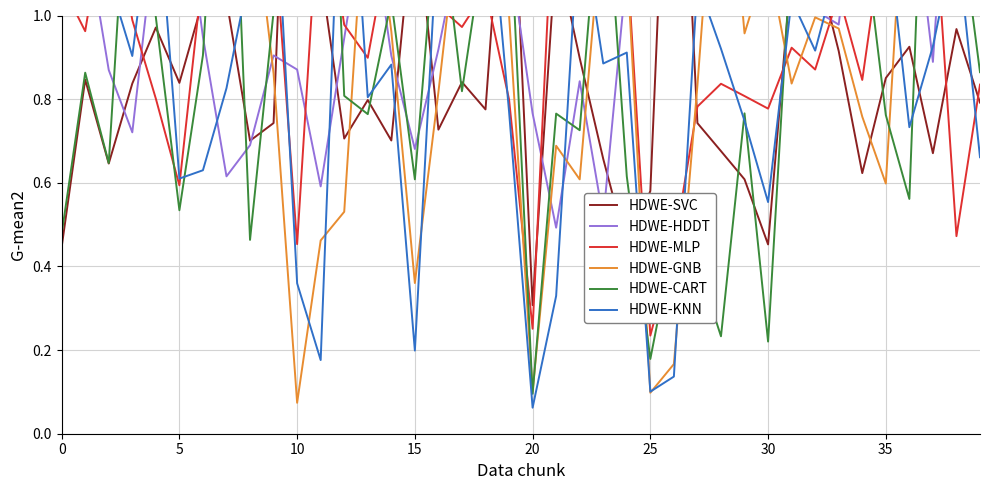

Which category has the lowest value in the HDWE-CART series?

20